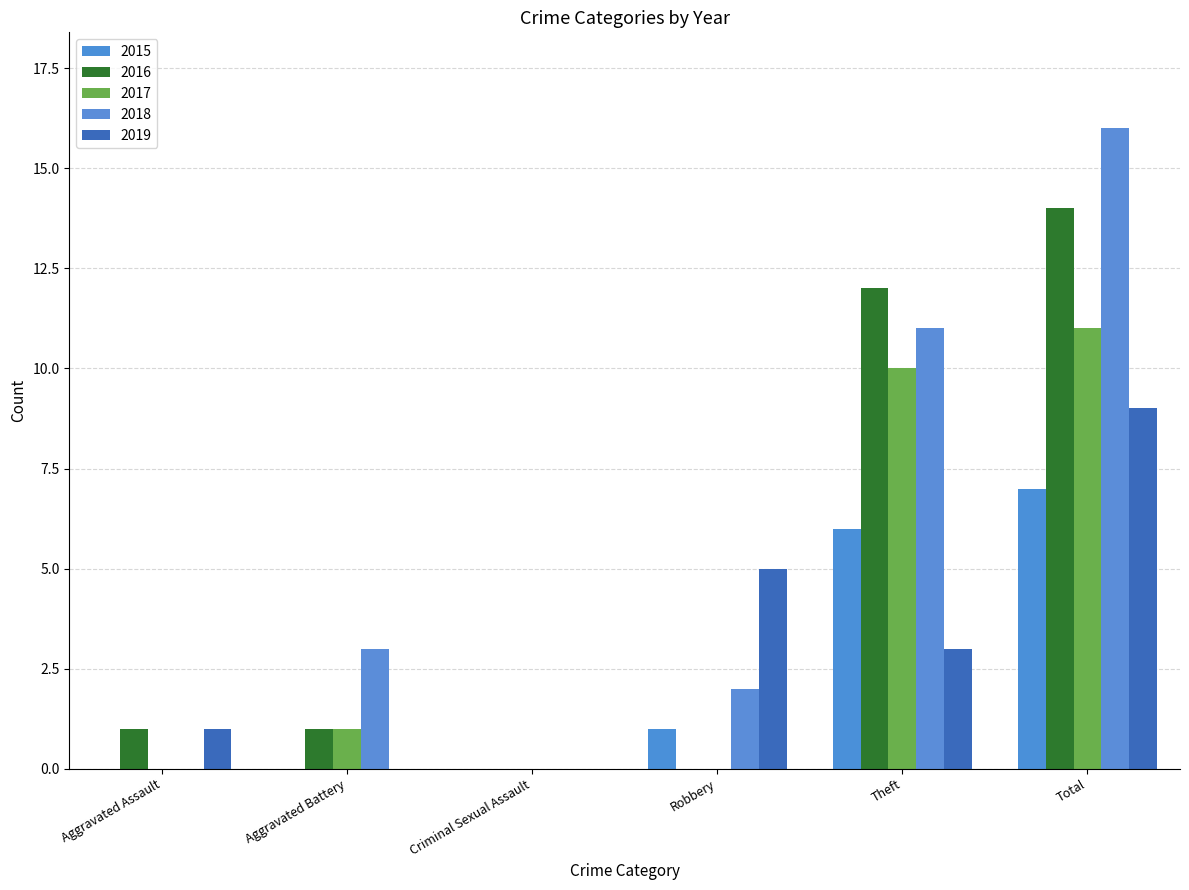

At which category does the chart reach its peak across all series?

Total